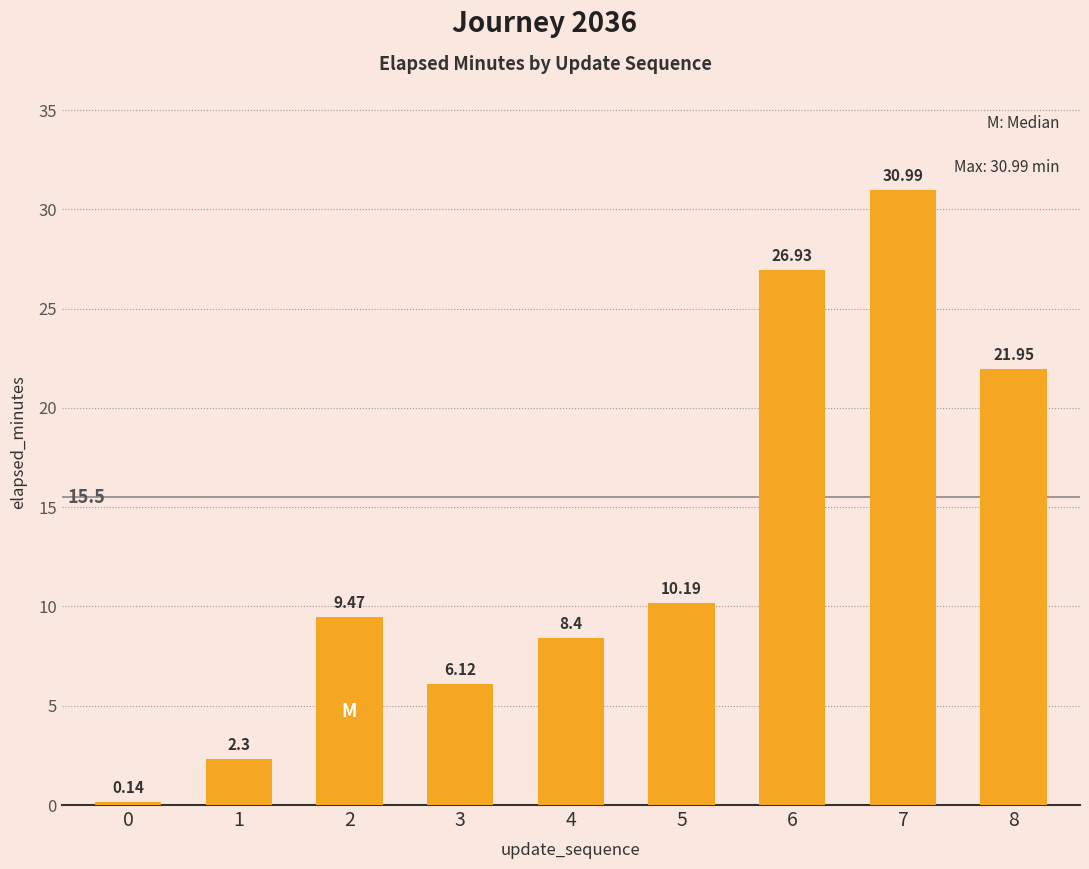

What is the sum of all values?

116.5